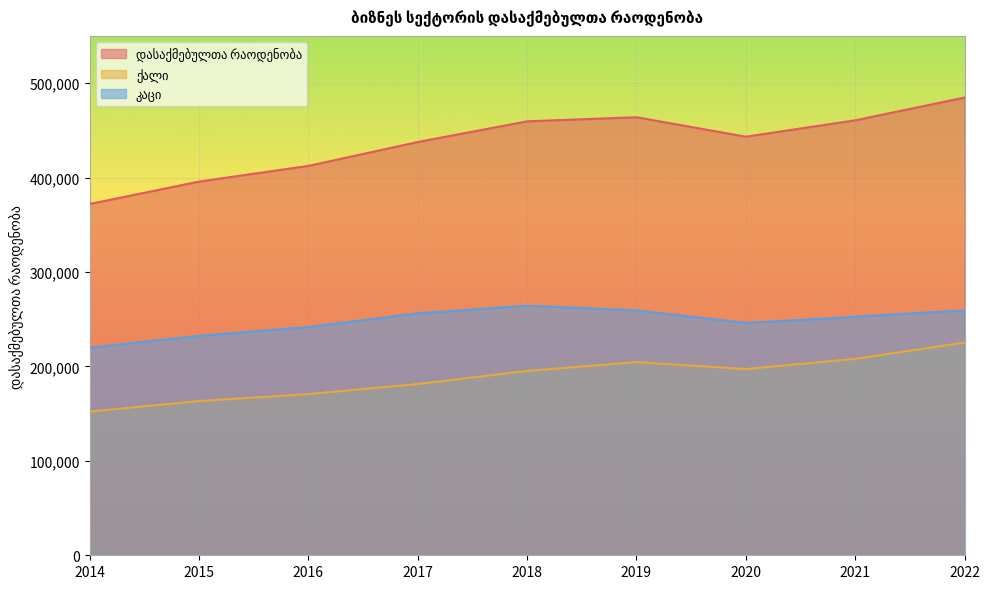

Which label corresponds to the largest value in the chart?

2022